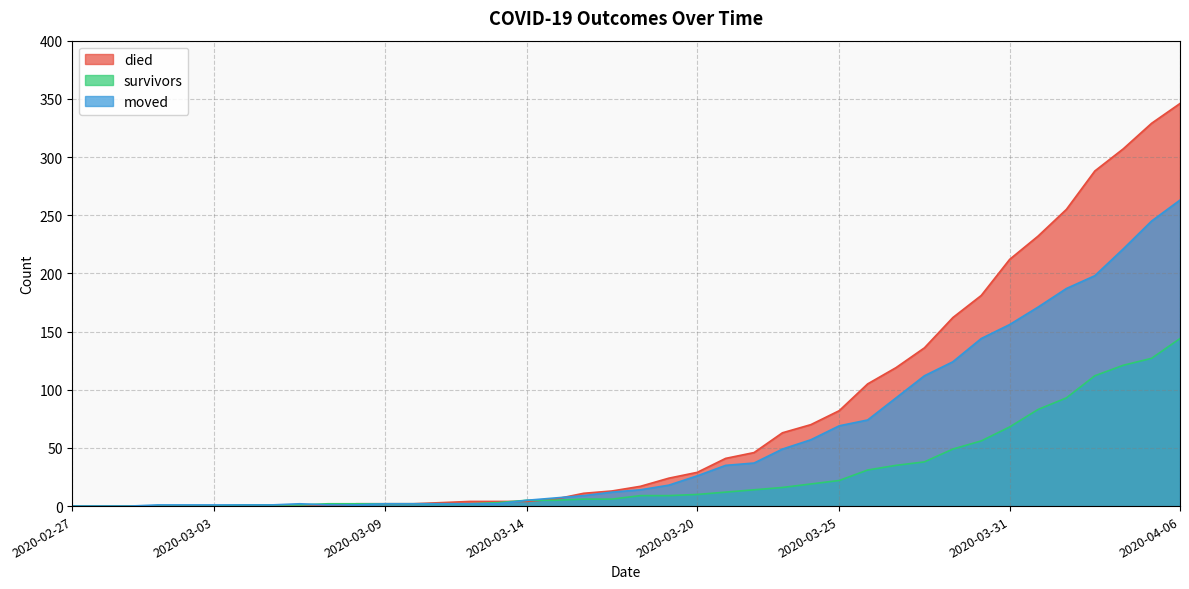

How many values in the died series are below 17?

20